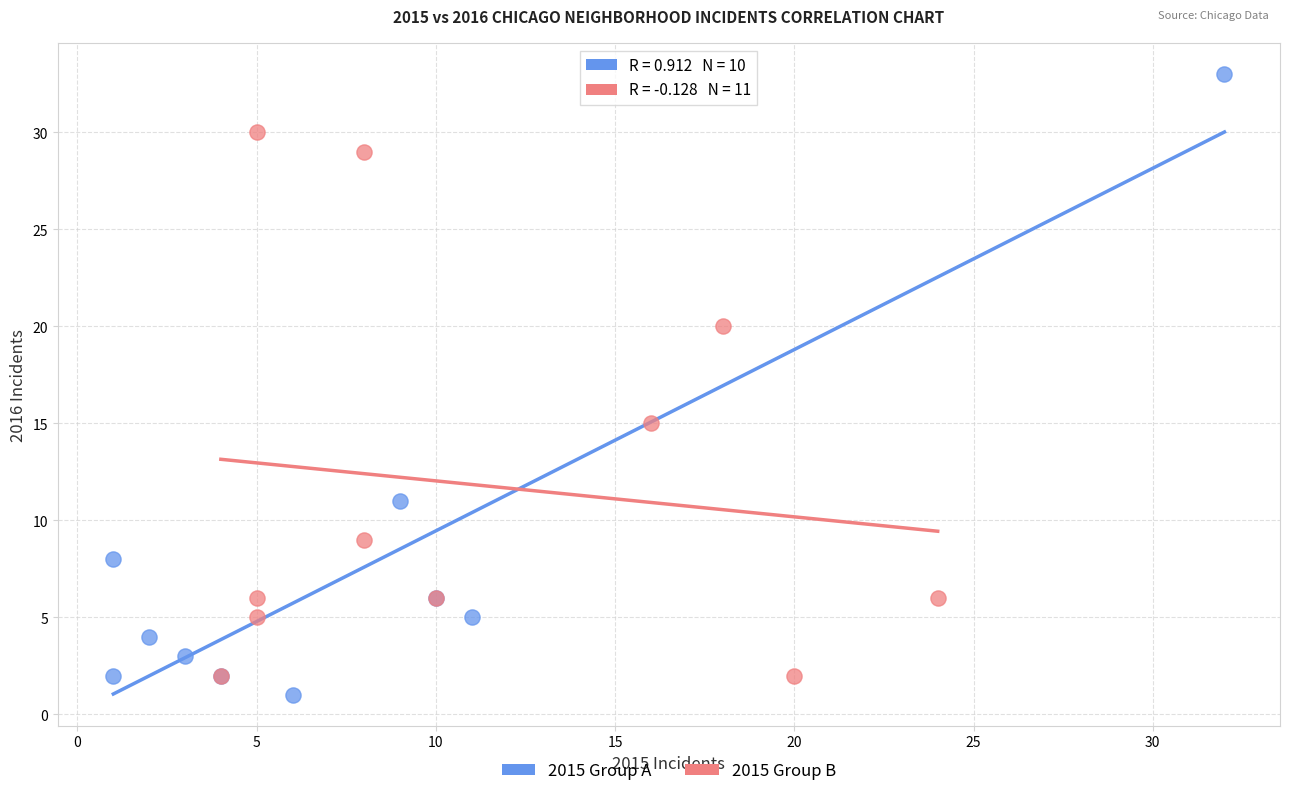

Which series has the widest spread of Y values?

2015 Group A